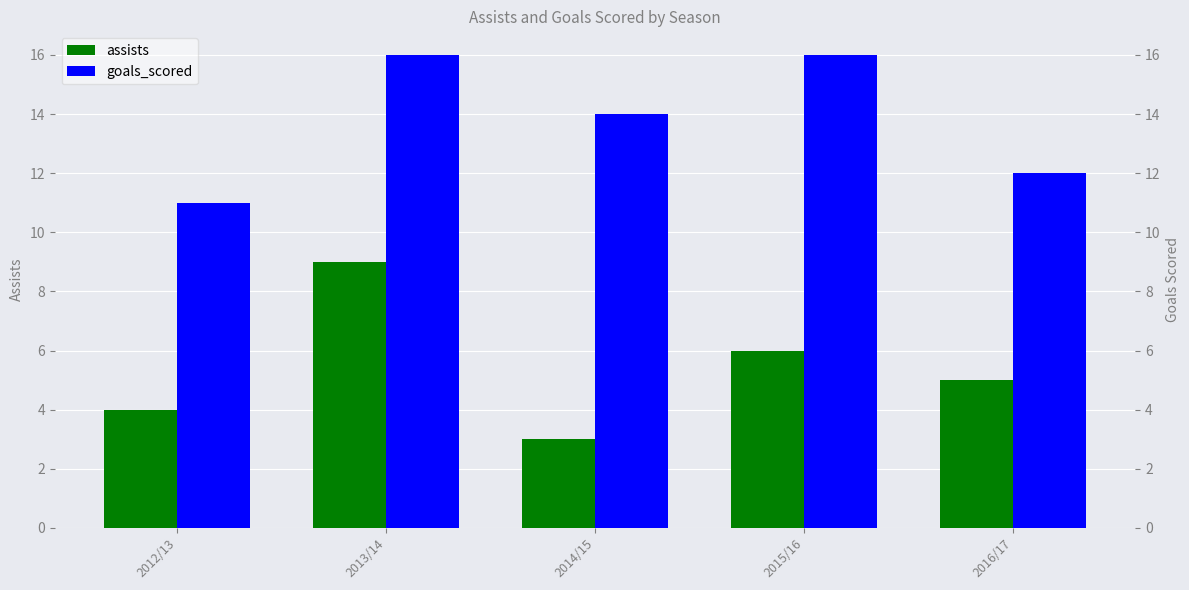

At how many categories does at least one series exceed 10?

5